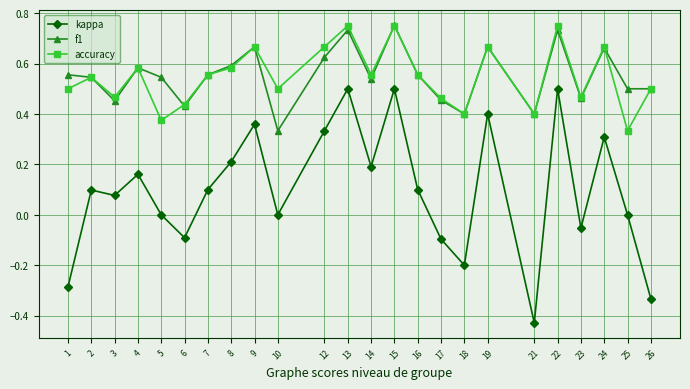

True or false: kappa and accuracy intersect in this chart.

False